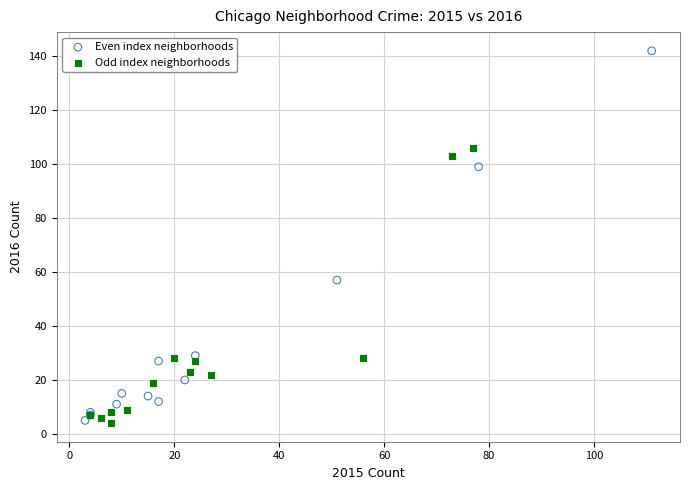

Which series reaches the maximum Y coordinate?

Even index neighborhoods